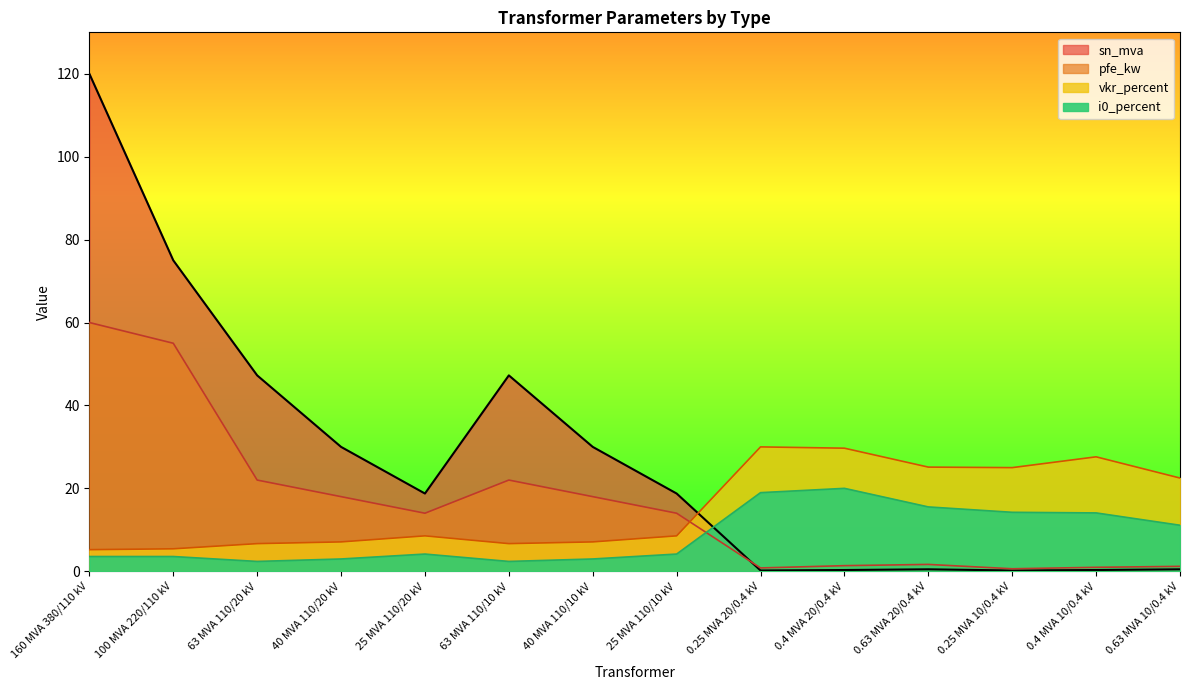

How many lines are shown in the chart?

4